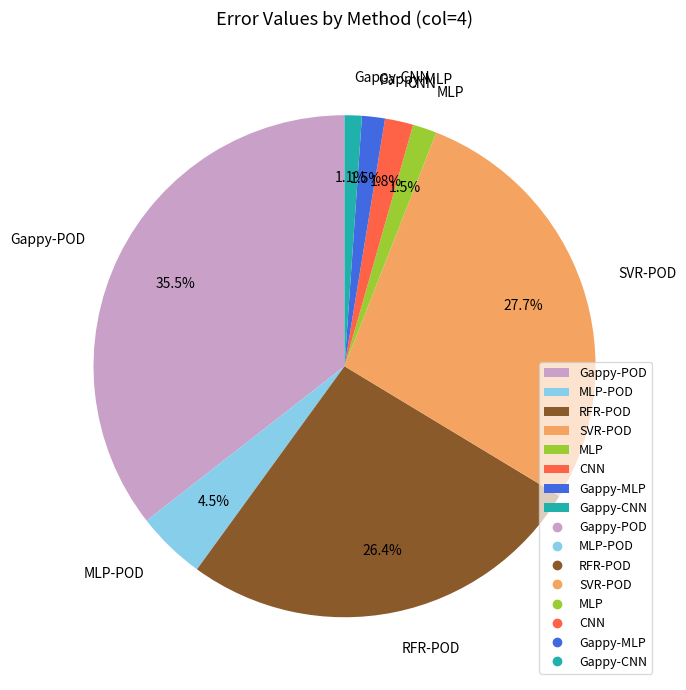

Is it true that SVR-POD is 28% of the pie?

True